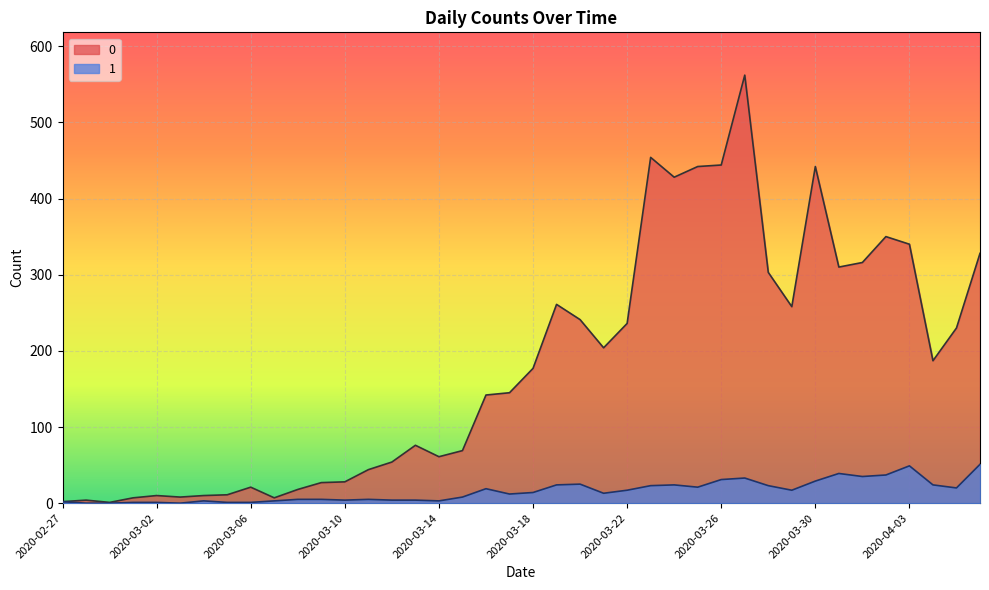

Reading left to right, what are all the values shown in this chart?

0: 2020-02-27=2	2020-02-28=4	2020-02-29=1	2020-03-01=7	2020-03-02=10	2020-03-03=8	2020-03-04=10	2020-03-05=11	2020-03-06=21	2020-03-07=7	2020-03-08=18	2020-03-09=27	2020-03-10=28	2020-03-11=44	2020-03-12=54	2020-03-13=76	2020-03-14=61	2020-03-15=69	2020-03-16=142	2020-03-17=145	2020-03-18=177	2020-03-19=261	2020-03-20=241	2020-03-21=204	2020-03-22=236	2020-03-23=454	2020-03-24=428	2020-03-25=442	2020-03-26=444	2020-03-27=562	2020-03-28=303	2020-03-29=258	2020-03-30=442	2020-03-31=310	2020-04-01=316	2020-04-02=350	2020-04-03=340	2020-04-04=187	2020-04-05=230	2020-04-06=328
1: 2020-02-27=2	2020-02-28=0	2020-02-29=0	2020-03-01=1	2020-03-02=1	2020-03-03=0	2020-03-04=3	2020-03-05=1	2020-03-06=1	2020-03-07=3	2020-03-08=5	2020-03-09=5	2020-03-10=4	2020-03-11=5	2020-03-12=4	2020-03-13=4	2020-03-14=3	2020-03-15=8	2020-03-16=19	2020-03-17=12	2020-03-18=14	2020-03-19=24	2020-03-20=25	2020-03-21=13	2020-03-22=17	2020-03-23=23	2020-03-24=24	2020-03-25=21	2020-03-26=31	2020-03-27=33	2020-03-28=23	2020-03-29=17	2020-03-30=29	2020-03-31=39	2020-04-01=35	2020-04-02=37	2020-04-03=49	2020-04-04=24	2020-04-05=20	2020-04-06=51